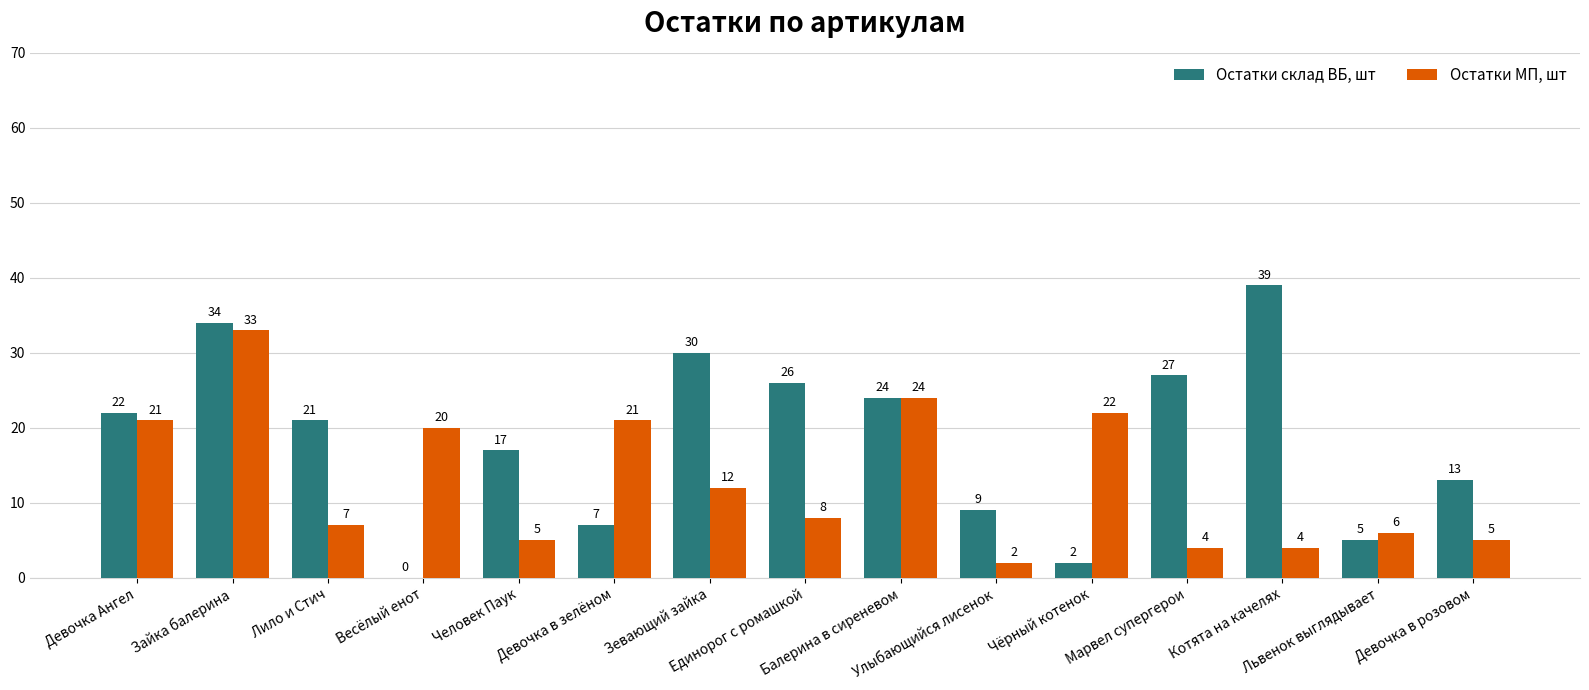

Which series changed the most between Девочка Ангел and Девочка в зелёном?

Остатки склад ВБ, шт